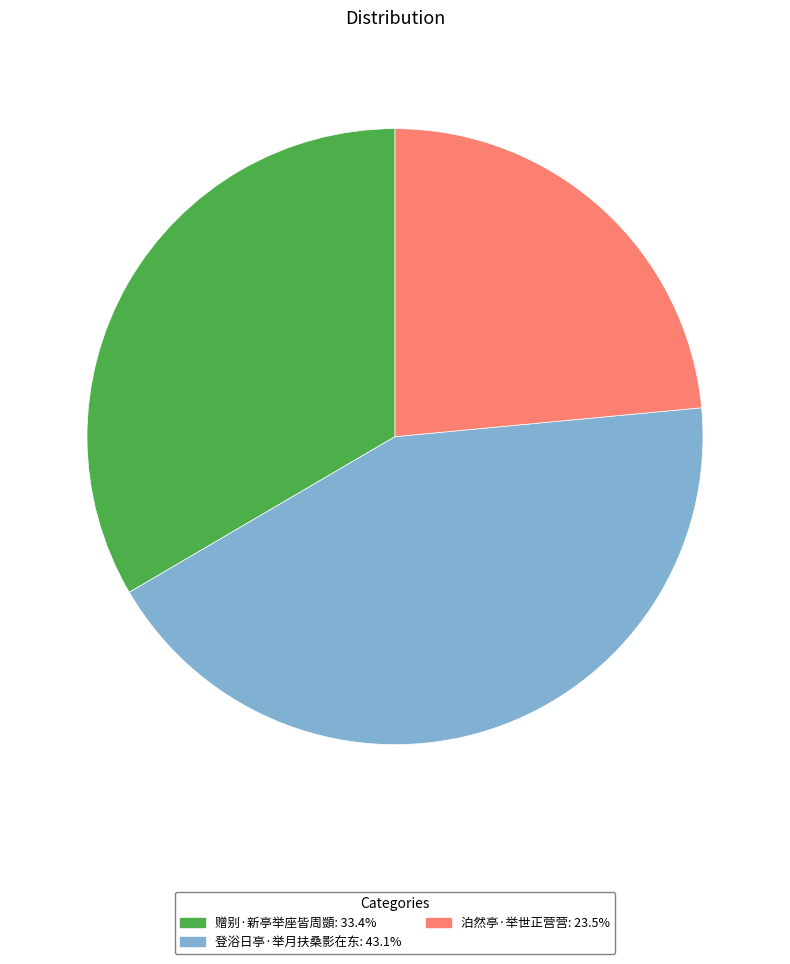

Is the sum of 登浴日亭·举月扶桑影在东 and 赠别·新亭举座皆周顗 greater than half?

Yes